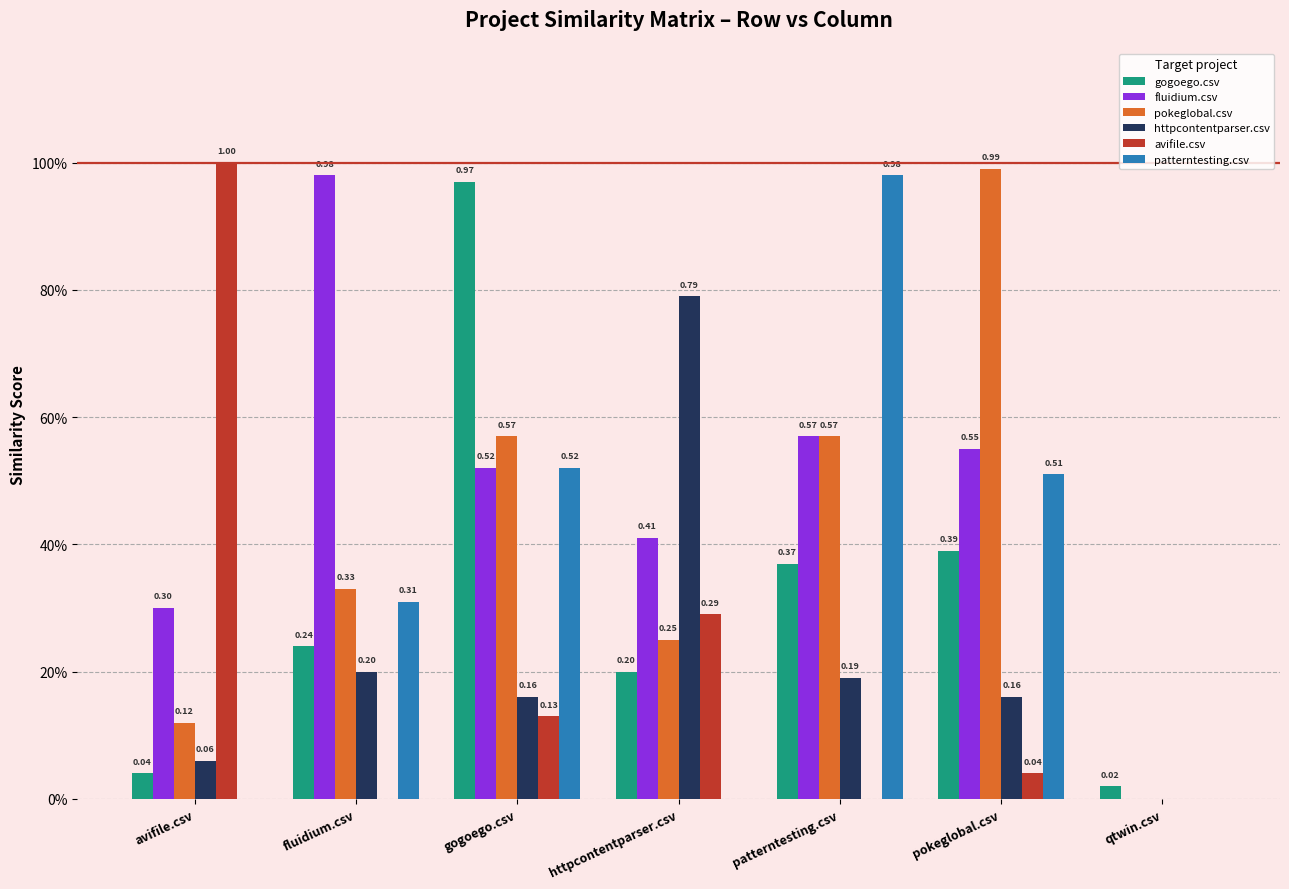

Between fluidium.csv and gogoego.csv, which series saw the biggest shift?

gogoego.csv